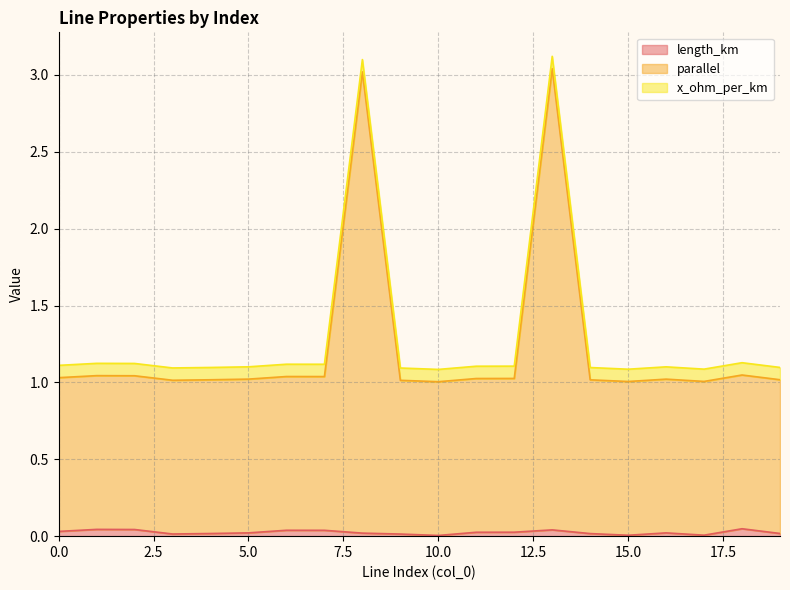

What is the difference between the maximum and minimum values in the parallel series?

2.0